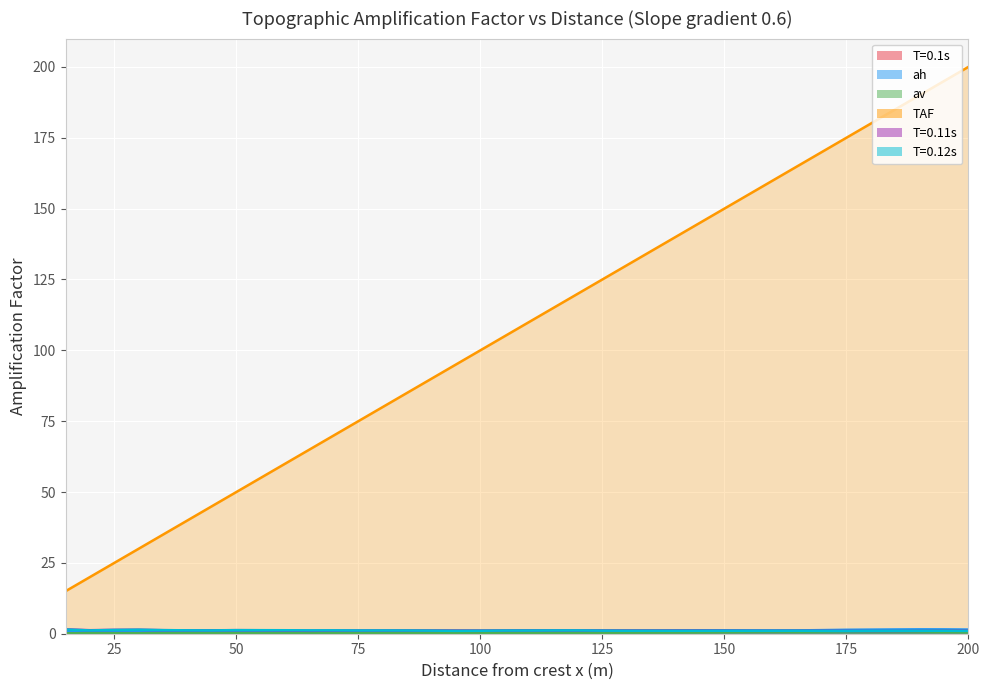

True or false: TAF and T=0.11s intersect in this chart.

False